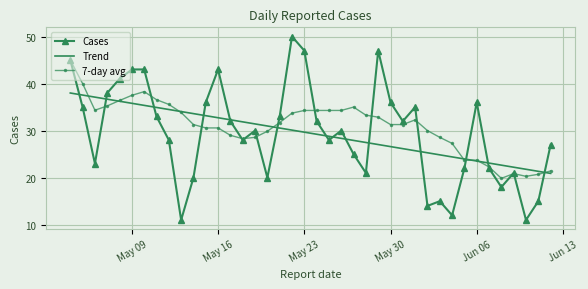

Which series has the largest range (max minus min)?

Cases